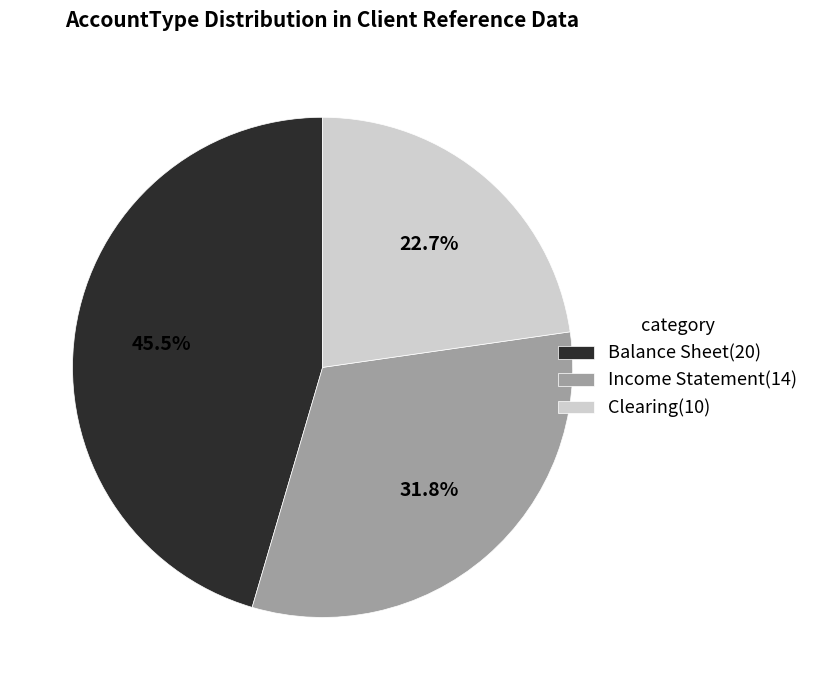

What percentage is the Clearing slice, to the nearest percent?

23%